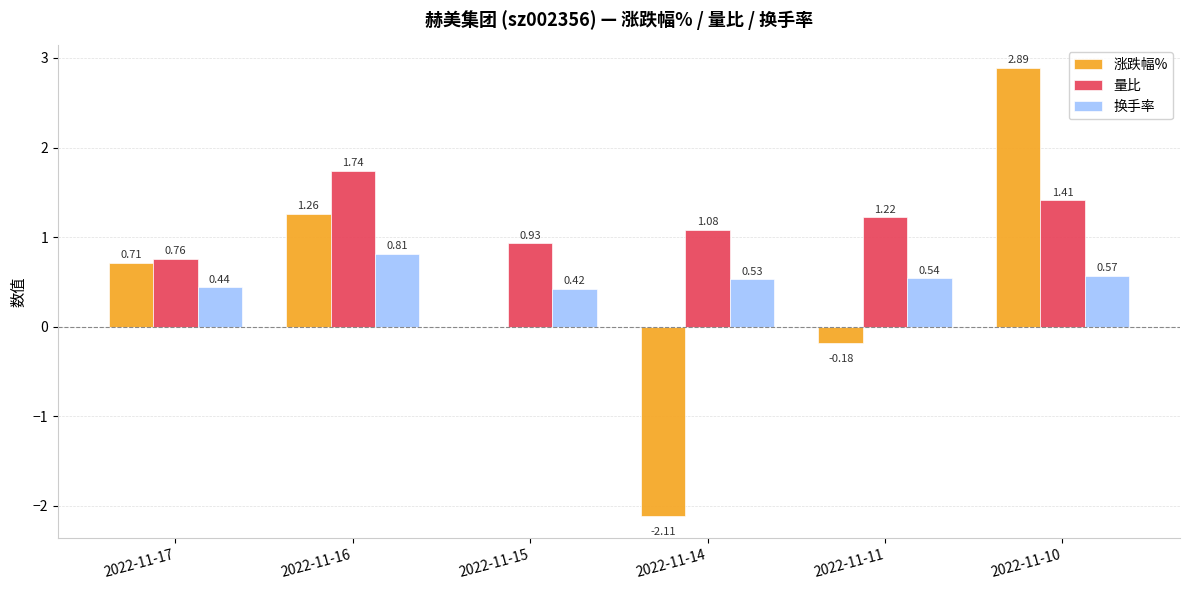

The value of 量比 at 2022-11-17 is 1.2. True or false?

False